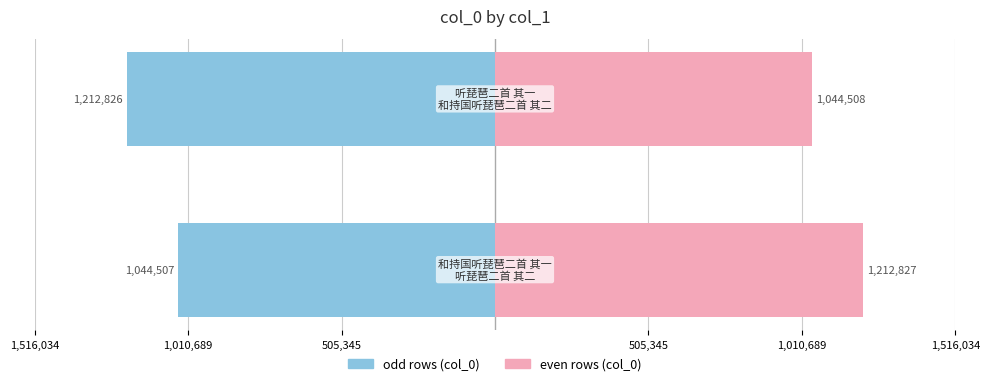

How many categories are shown in the chart?

2